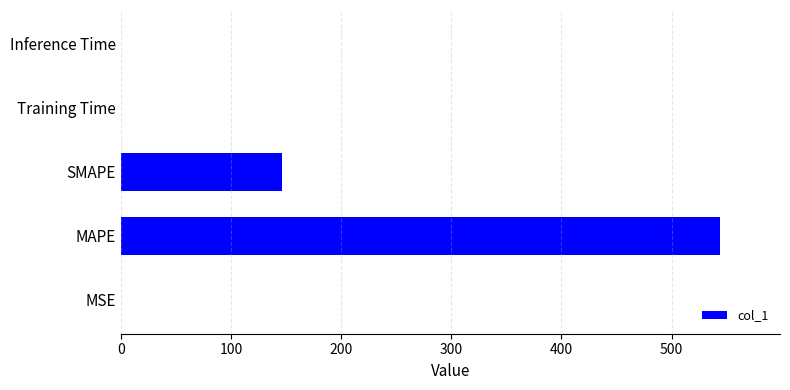

What is the greatest value displayed?

544.0